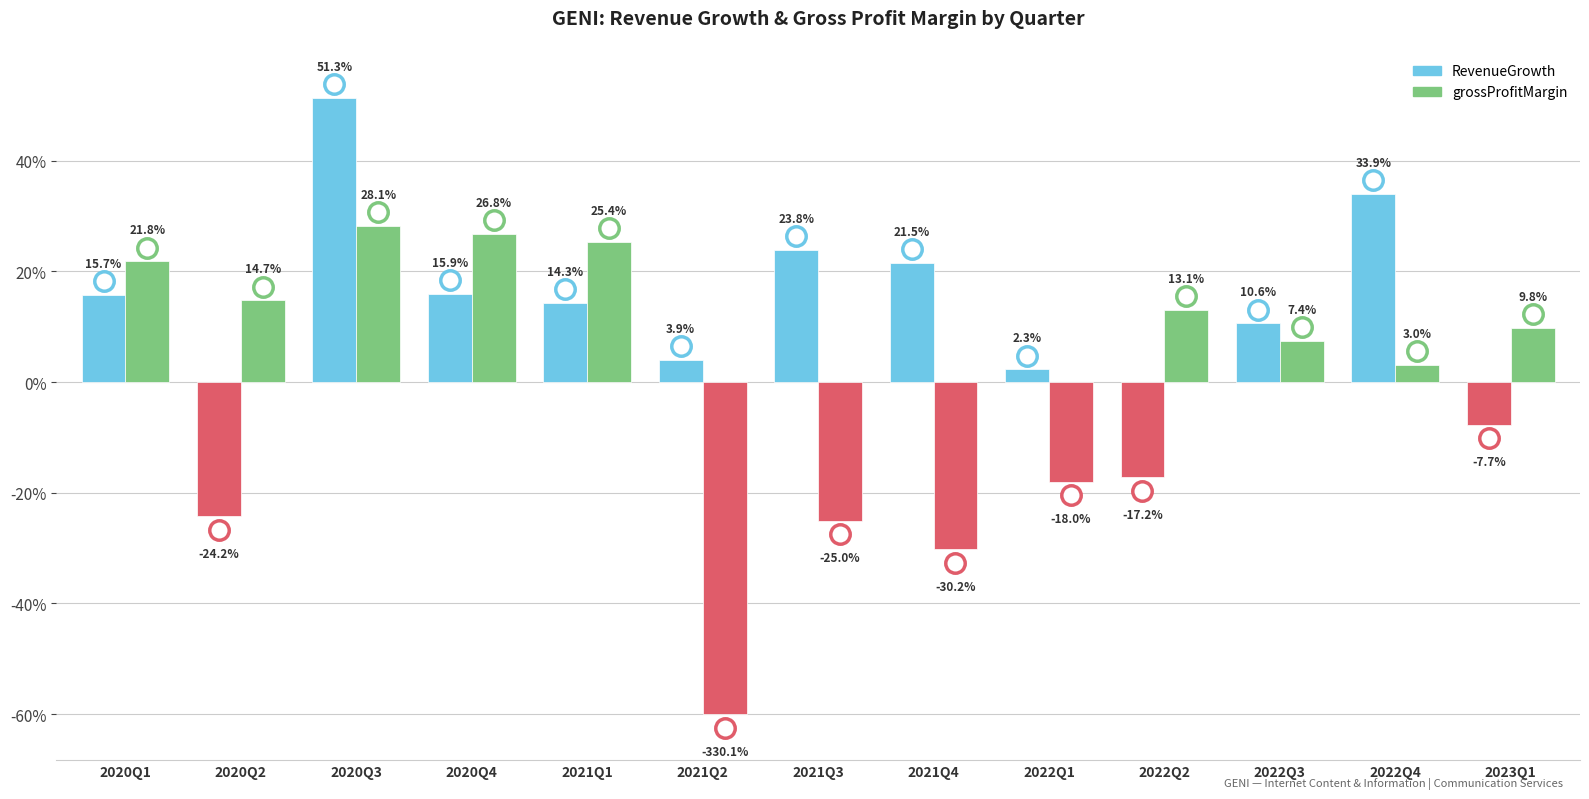

Is it true that grossProfitMargin equals 0.1 at 2020Q2?

True